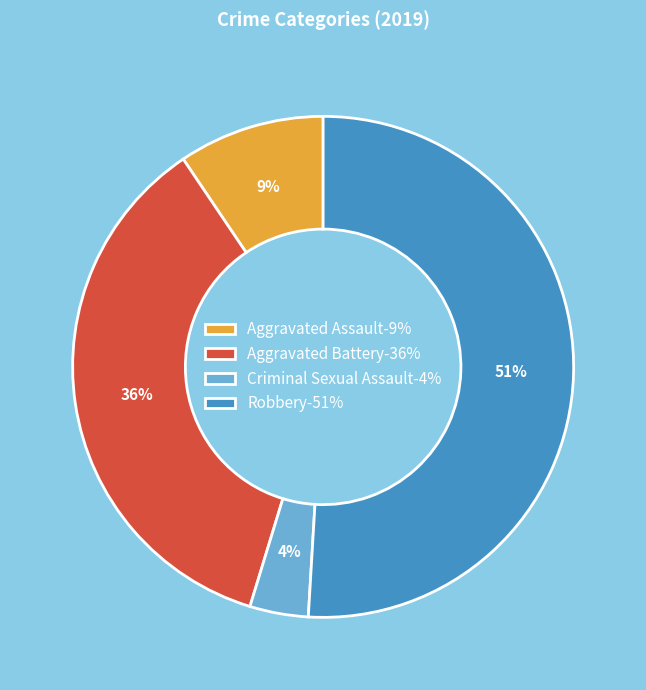

Do Aggravated Battery-36% and Aggravated Assault-9% together represent more than half of the pie?

No